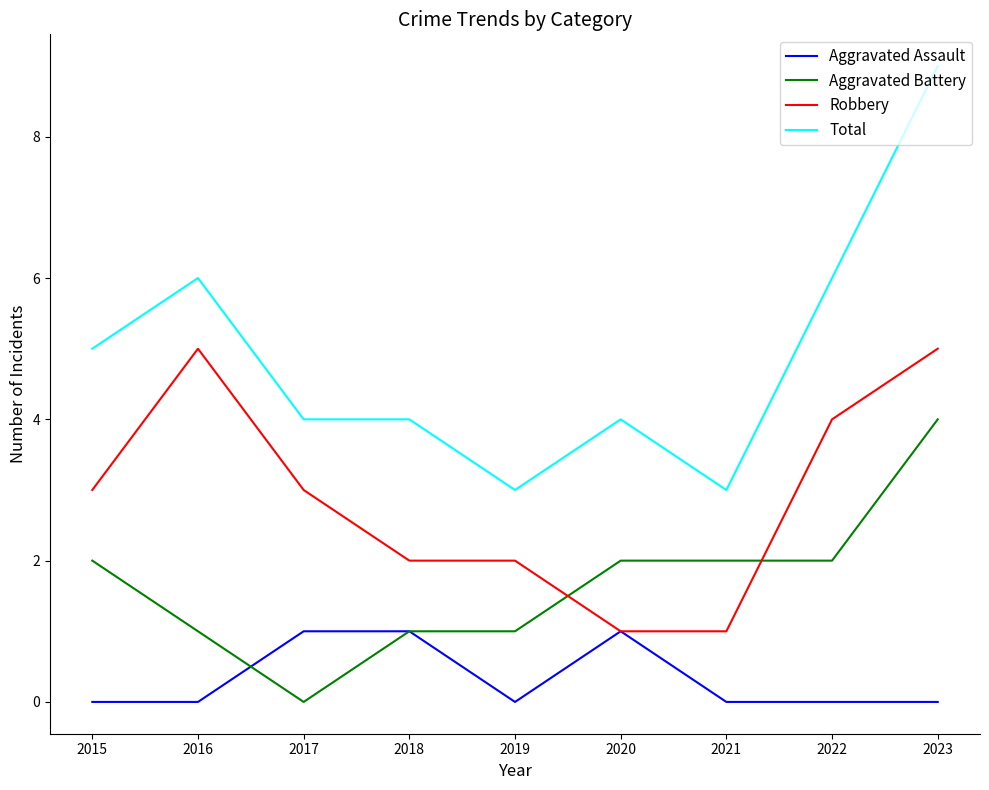

What is the difference between the maximum and second lowest values in the Aggravated Assault series?

1